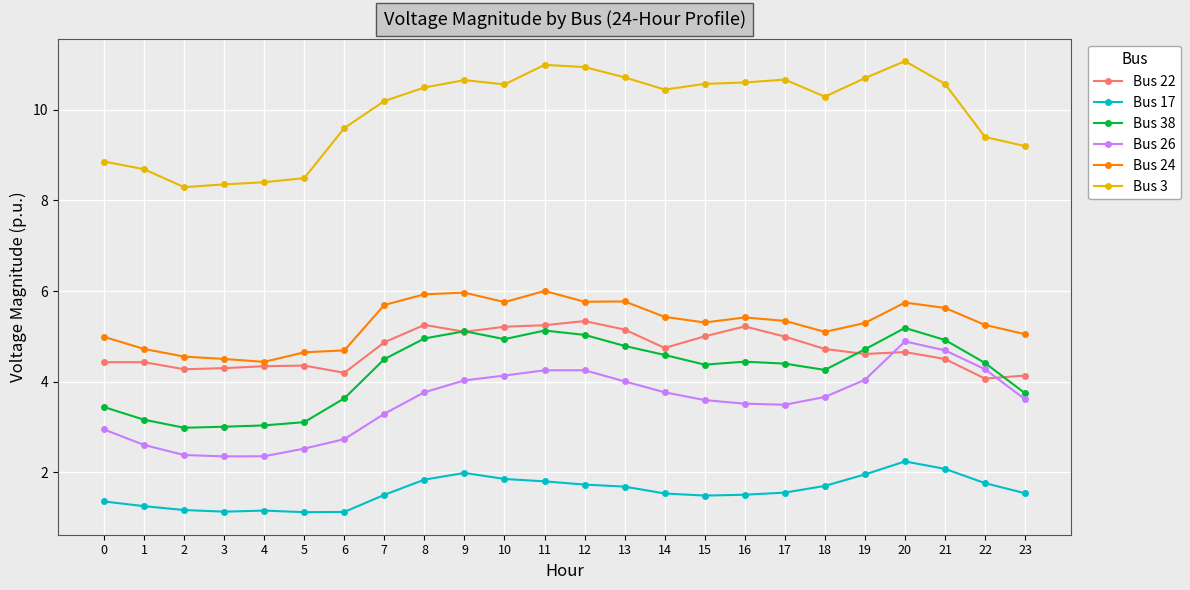

The value of Bus 3 at 11 is 3.8. True or false?

False